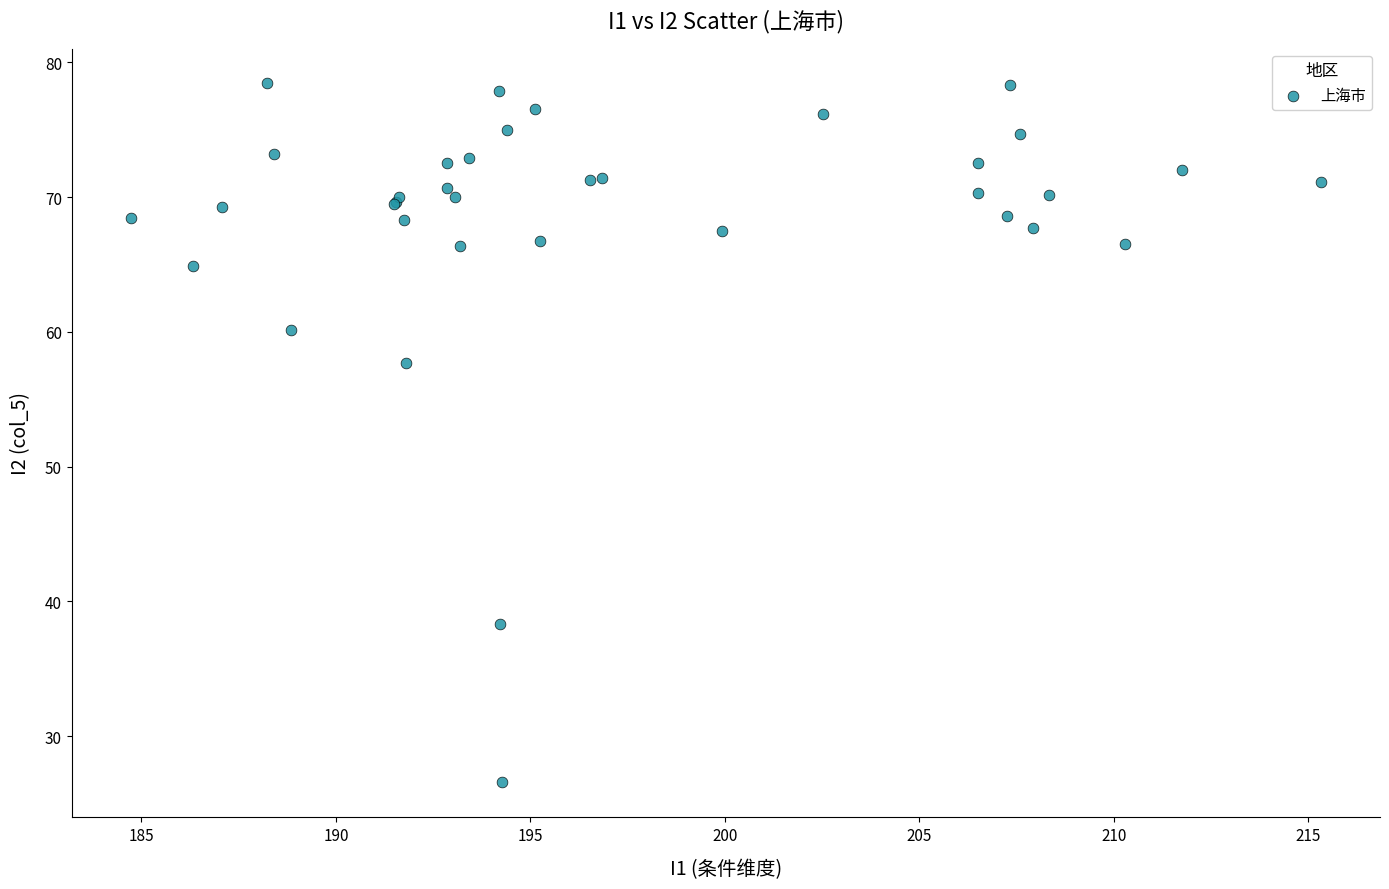

What Y value in the scatter plot is closest to 52?

57.7